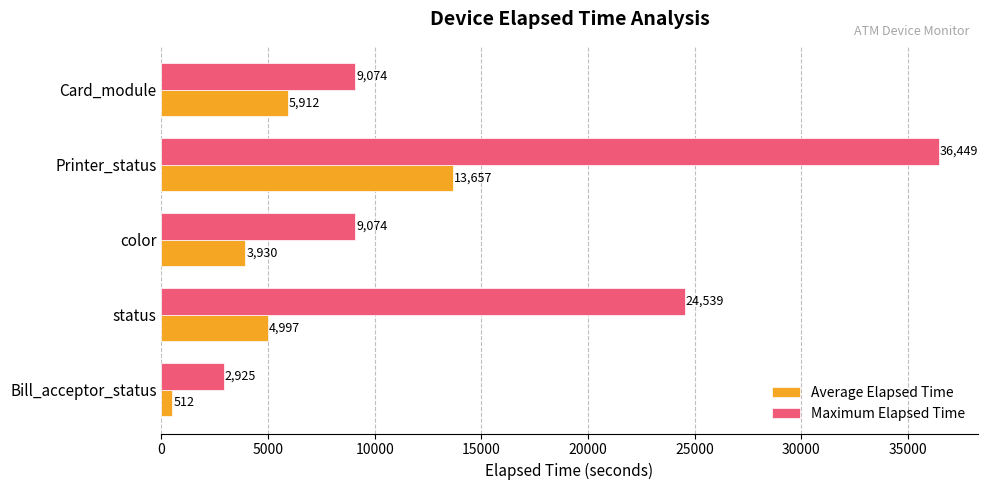

What is the sum of all Maximum Elapsed Time values?

82061